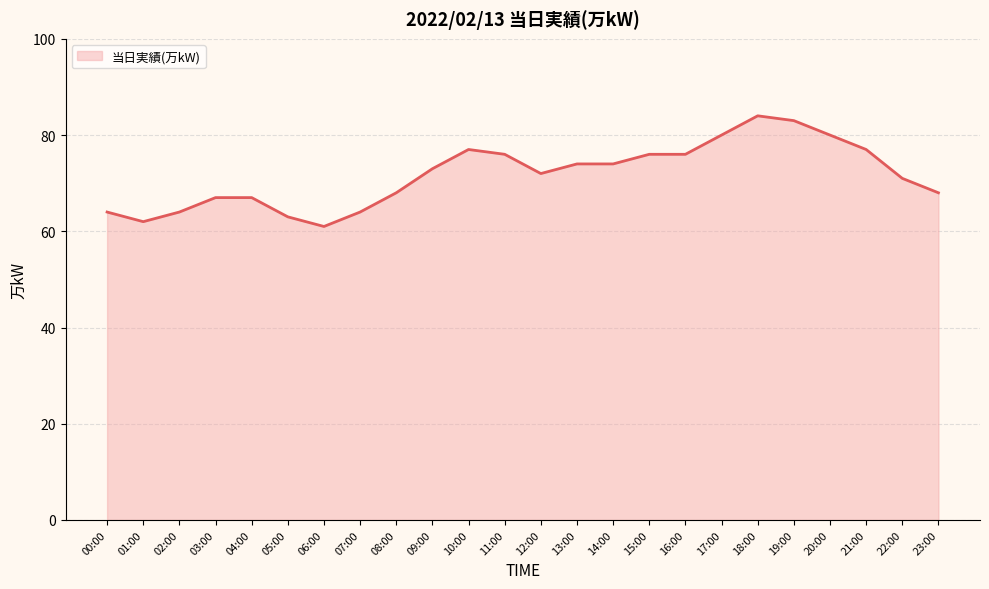

True or false: there are more than 1 points higher than both neighbors.

True